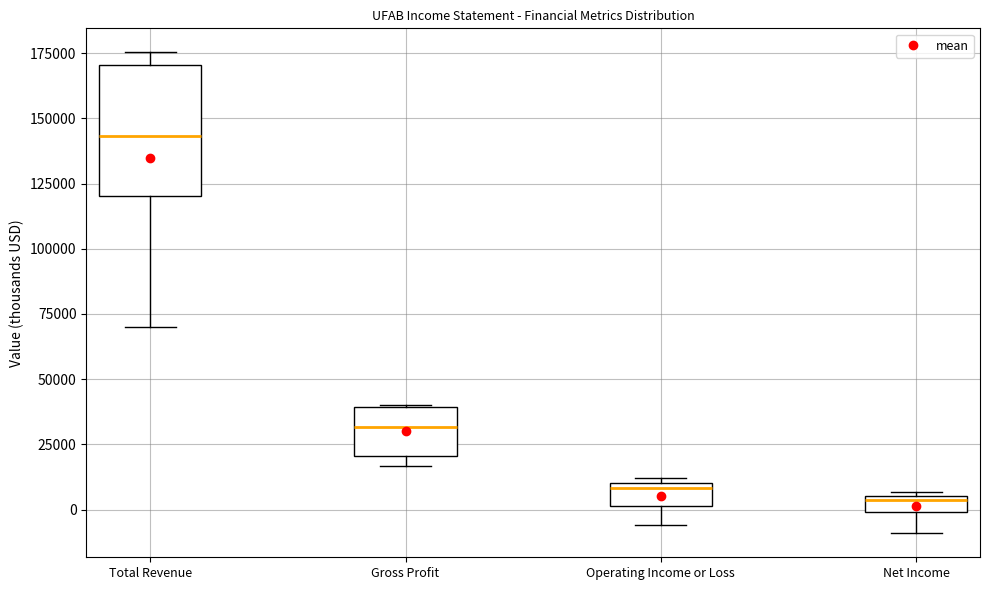

Where is the upper edge of the box for Operating Income or Loss on the y-axis? The values are not printed on the chart, so give them approximately, as read against the axis.

10000